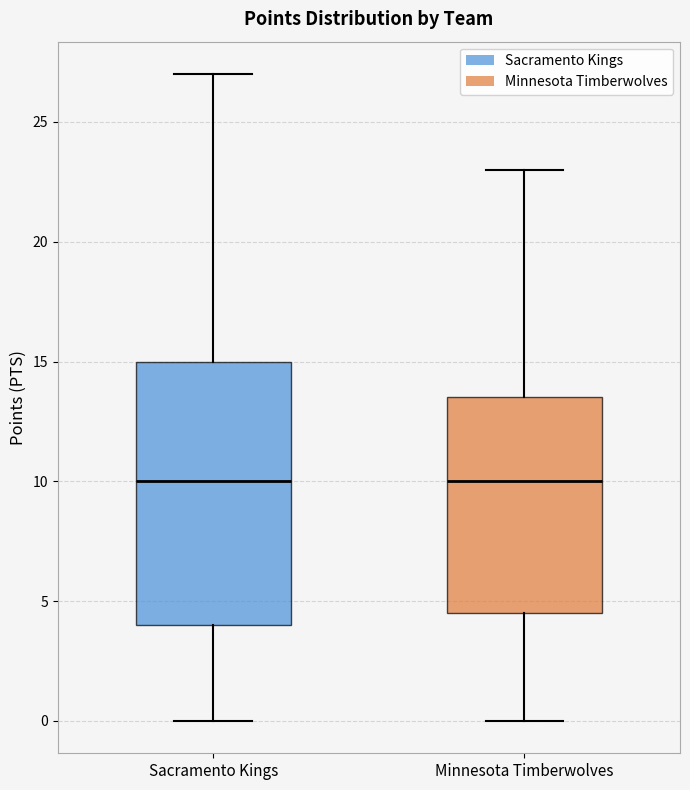

Reading left to right, read every box against the y-axis: the position of its median line, the range the box covers, and the ends of its whiskers. The values are not printed on the chart, so give them approximately, as read against the axis.

Sacramento Kings: median 10.0, box 4.0 to 15.0, whiskers 0.0 to 27.0
Minnesota Timberwolves: median 10.0, box 4.5 to 13.5, whiskers 0.0 to 23.0